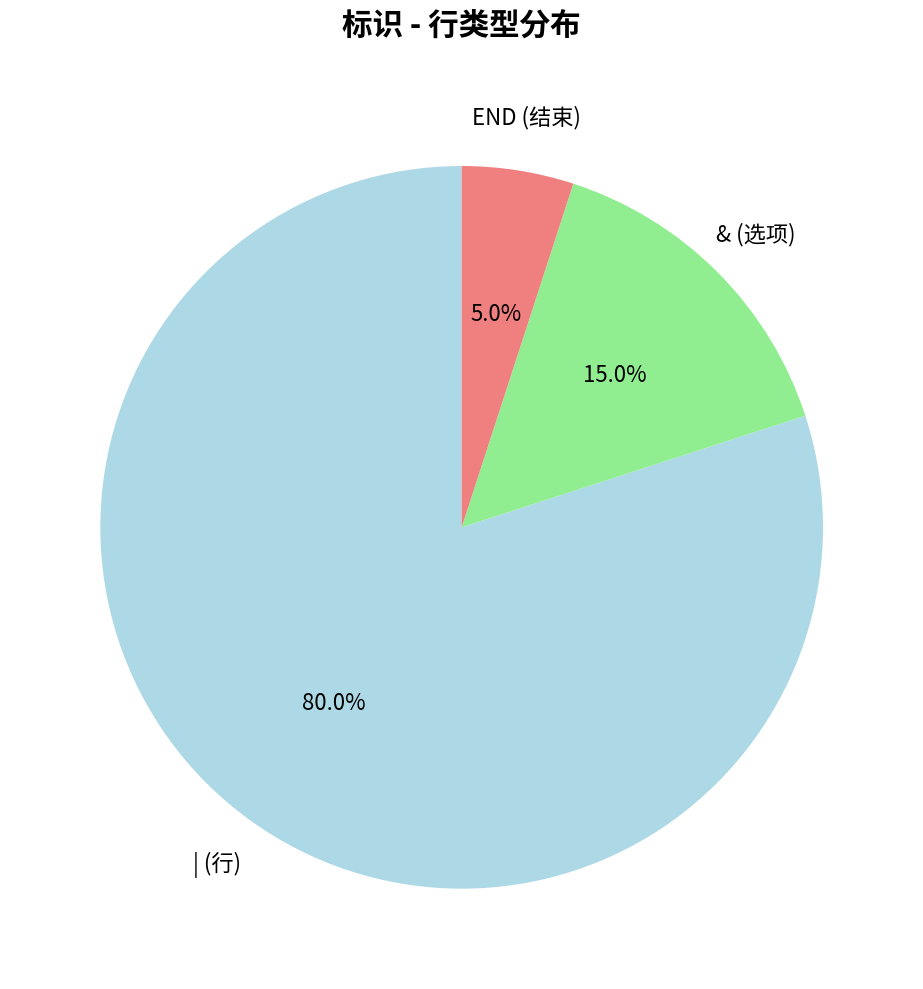

Is there any slice that represents more than half of the pie?

Yes